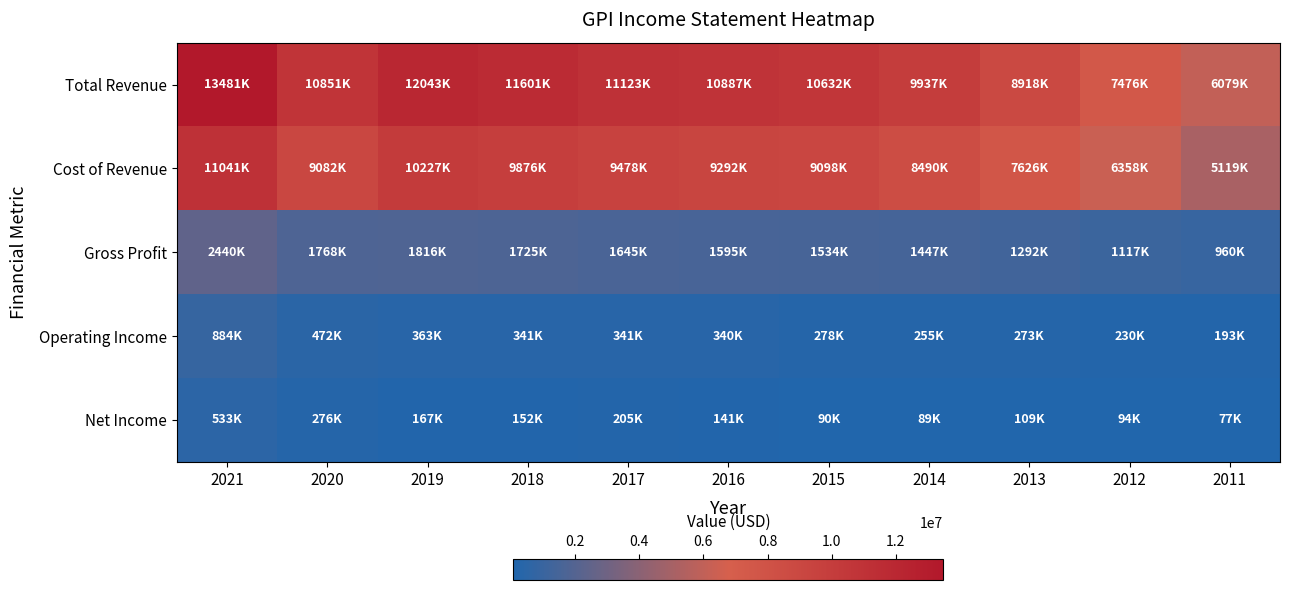

Which has a higher value, 2017 or 2011?

2017